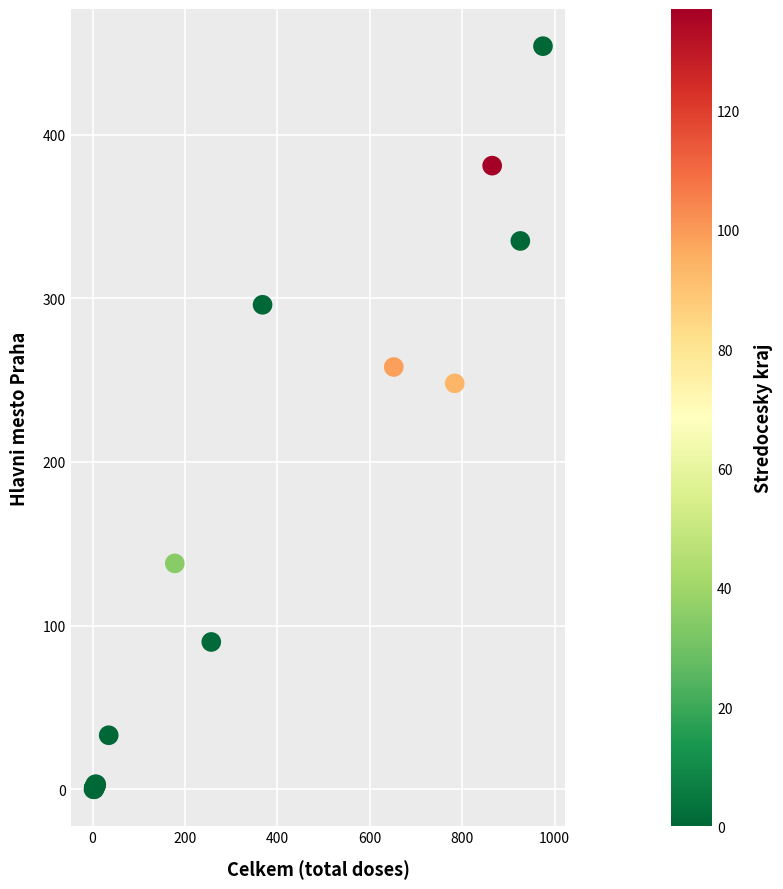

What Y value in the scatter plot is closest to 227?

248